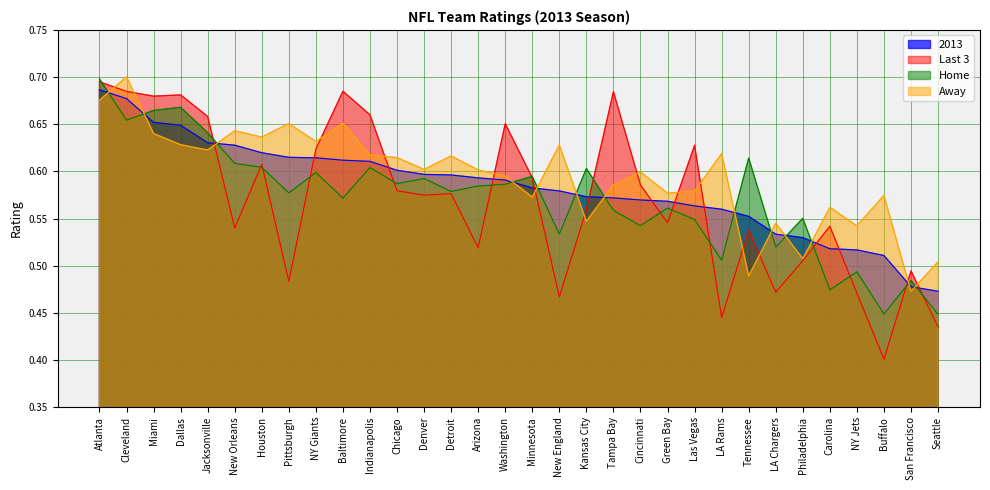

Where do Last 3 and Home first cross each other?

Atlanta and Cleveland